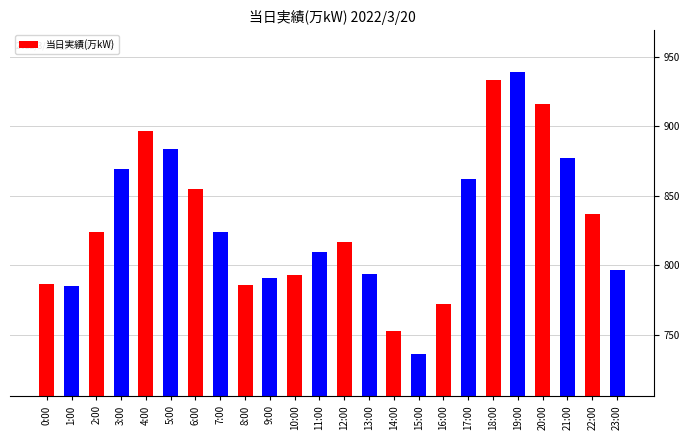

The chart shows a value of 1212 at 9:00. True or false?

False